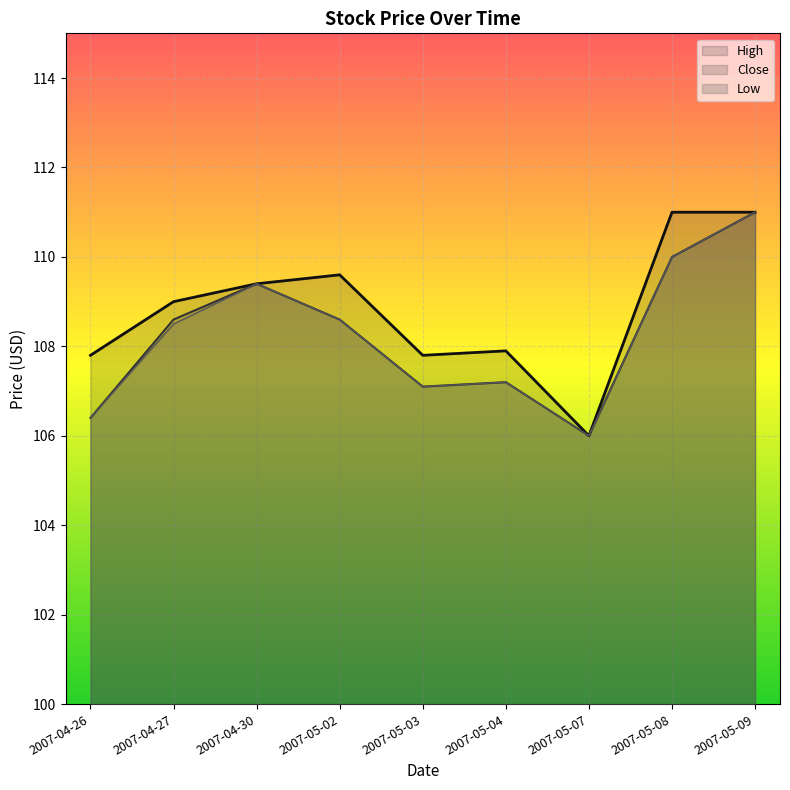

Does the chart display data point markers on the line(s)?

No